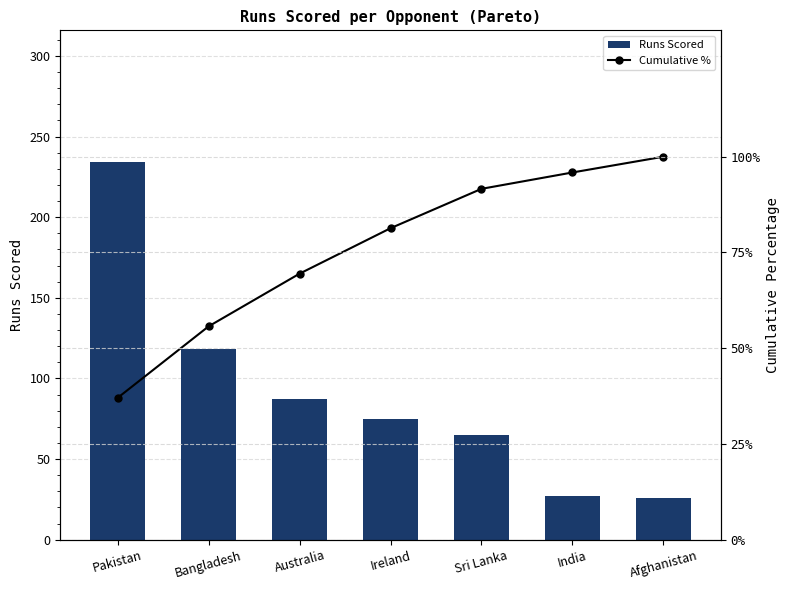

Rank the series at Pakistan from lowest to highest value.

Cumulative %, Runs Scored